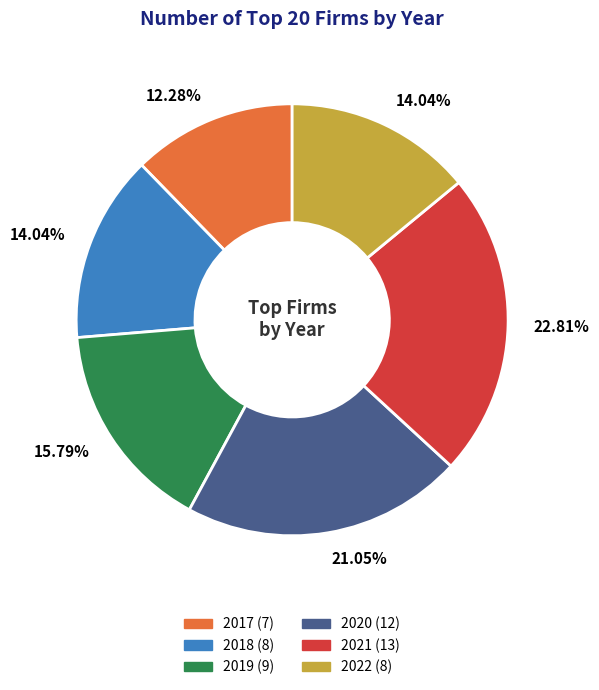

Does any single category account for the majority?

No